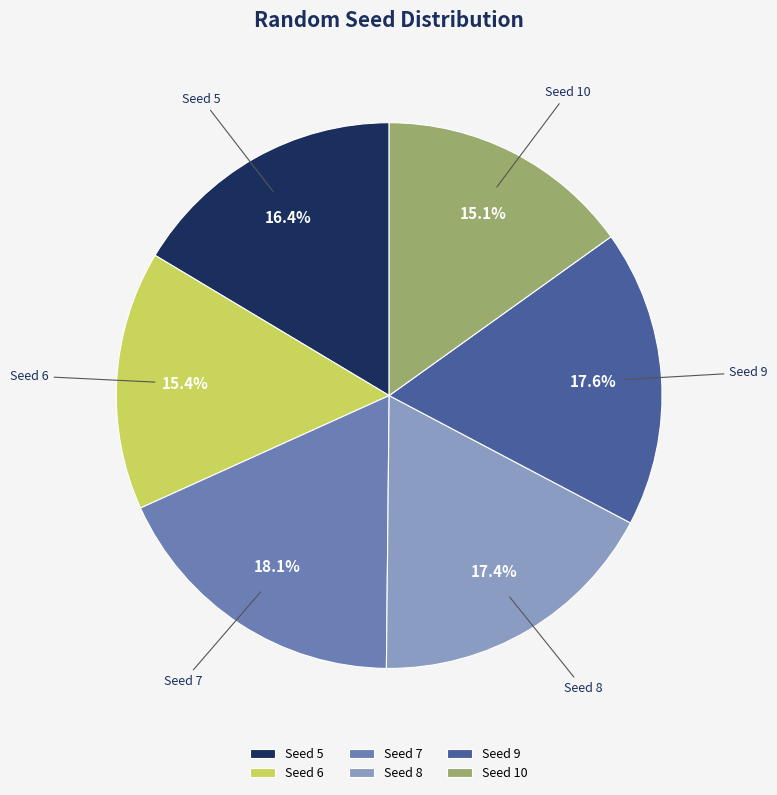

What portion of the pie excludes Seed 10?

84.9%